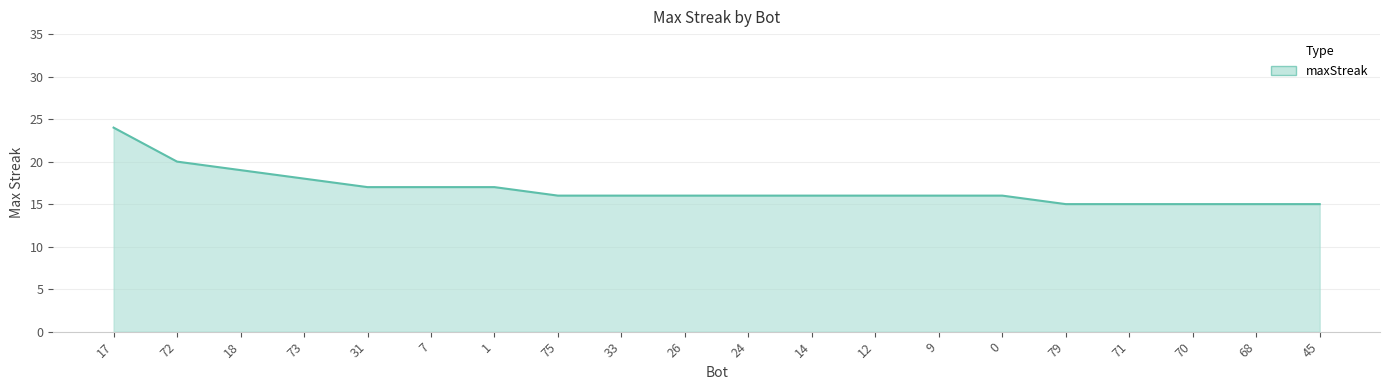

Count the values in the range 16 to 17.

11